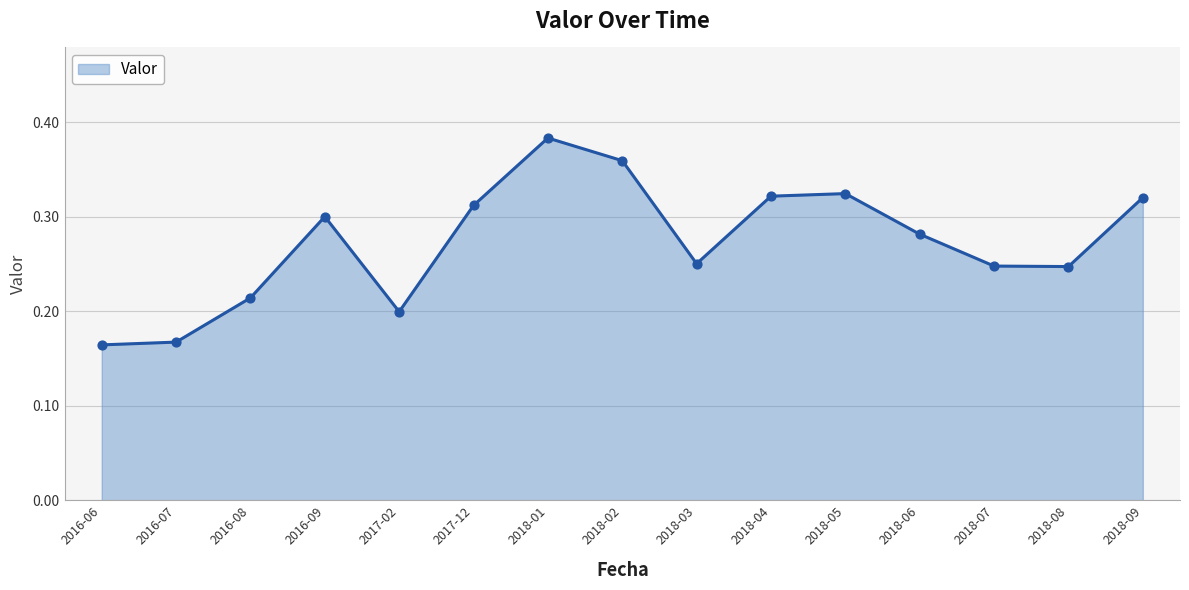

What is the change in value from 2018-01 to 2018-03?

-0.1